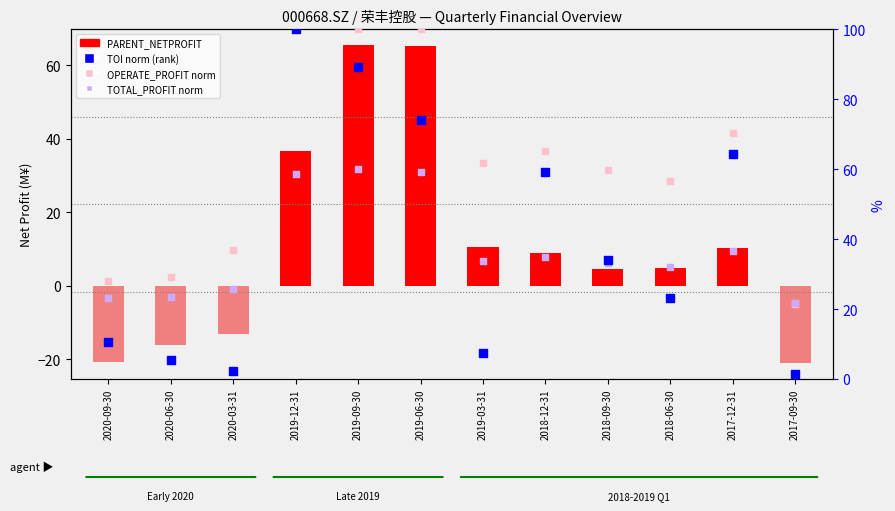

At how many categories does at least one series exceed 92?

3